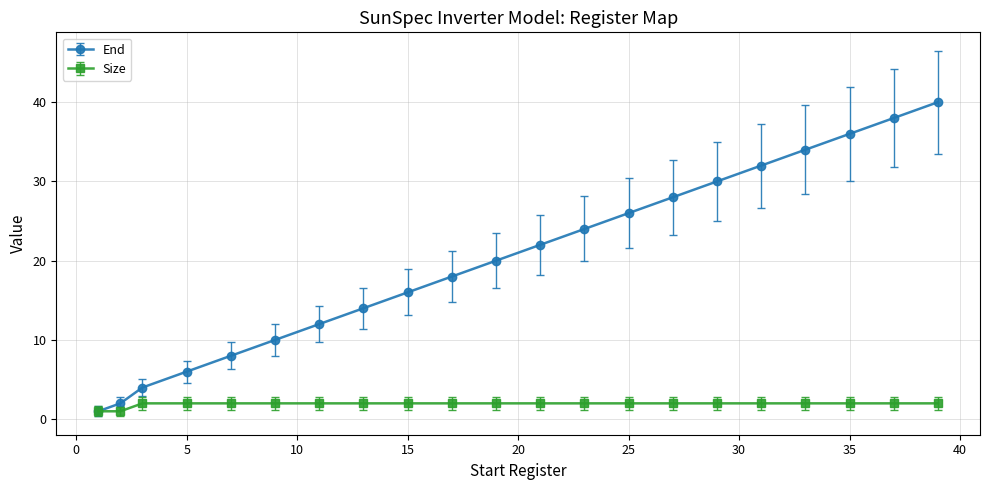

Which series has the largest total across all categories?

End